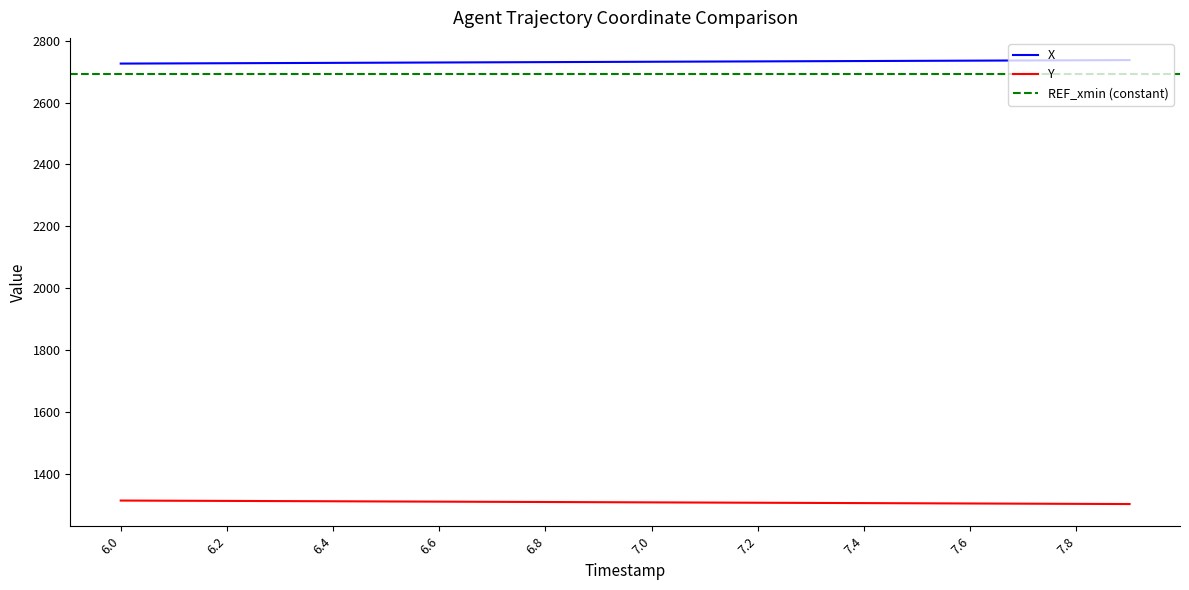

True or false: Y and X cross at least once.

False